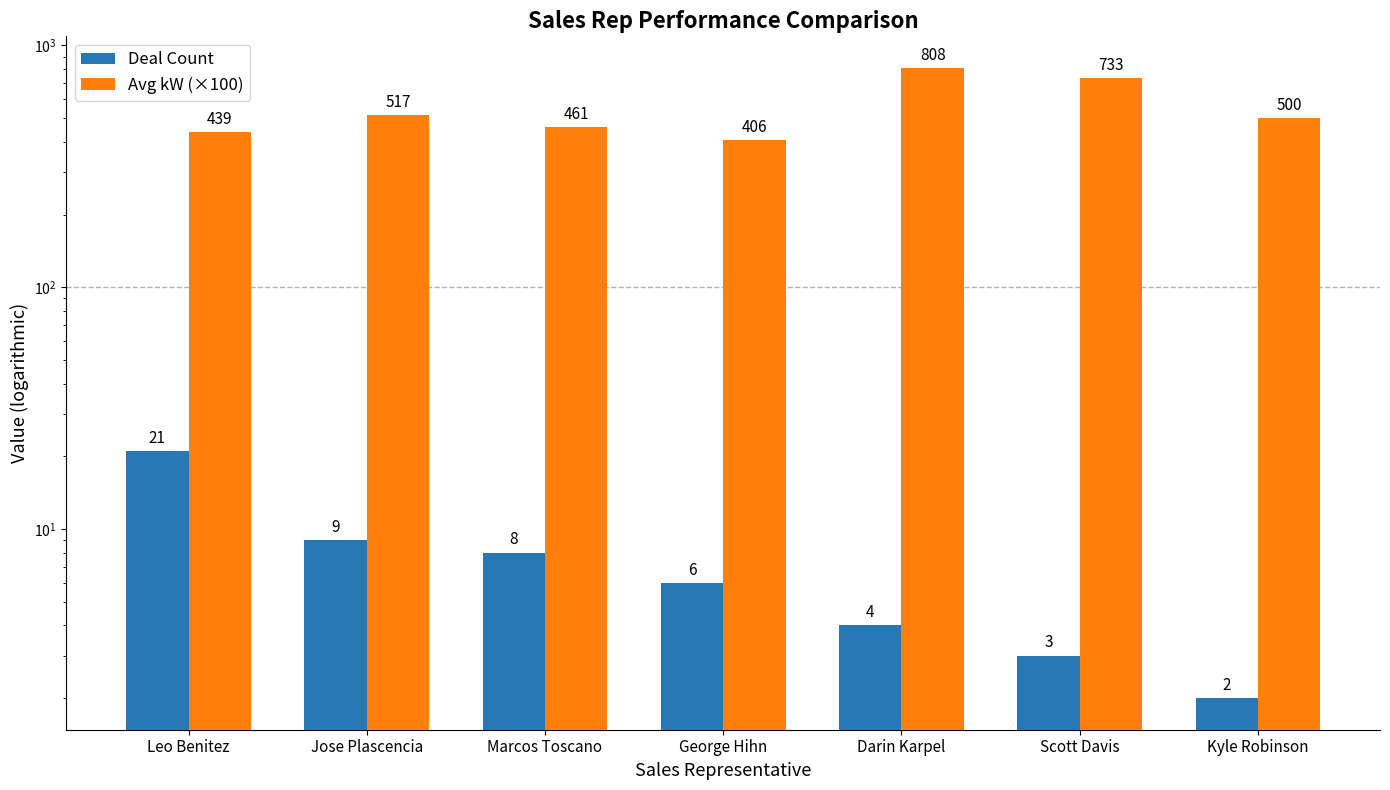

How many data points in Deal Count are above 6?

3